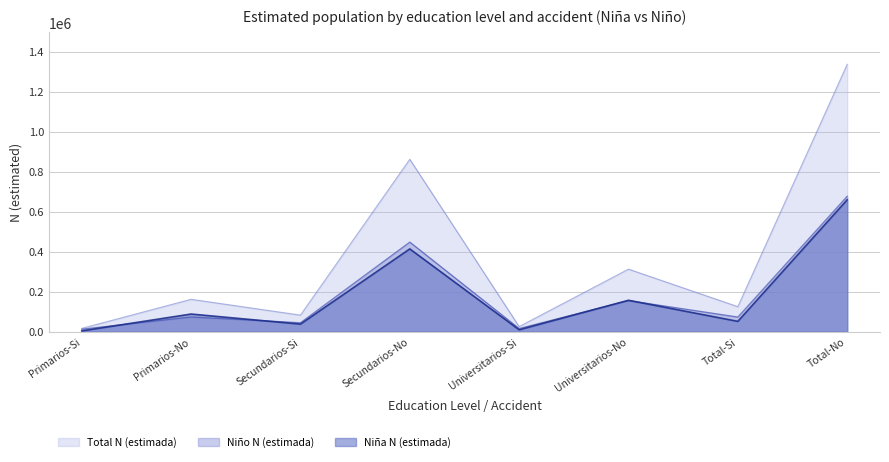

What are all the series names shown in the legend?

Total N (estimada), Niño N (estimada), Niña N (estimada)